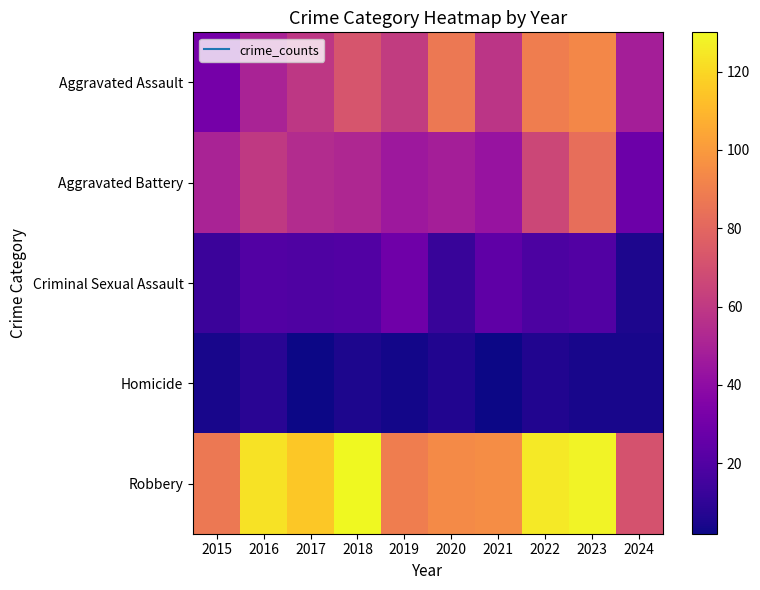

Rank the series at 2016 from highest to lowest value.

Robbery, Aggravated Battery, Aggravated Assault, Criminal Sexual Assault, Homicide